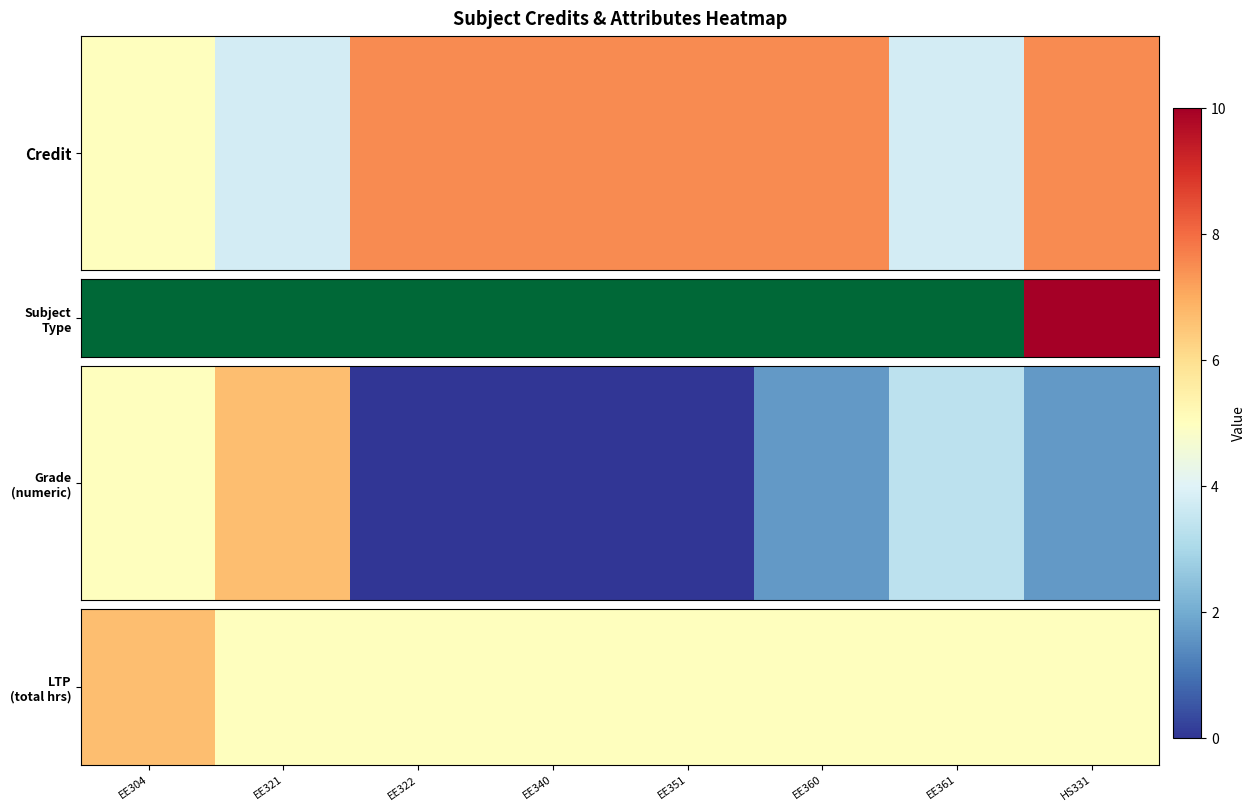

Which category has the highest value across all series?

EE304